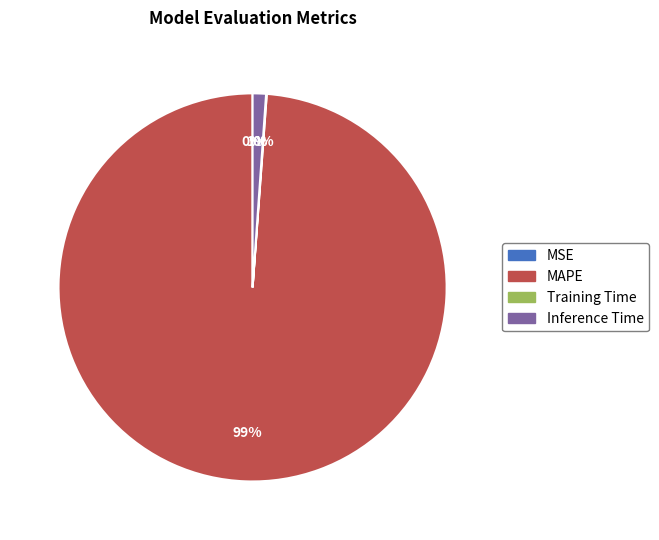

Is it true that MAPE is 99% of the pie?

True